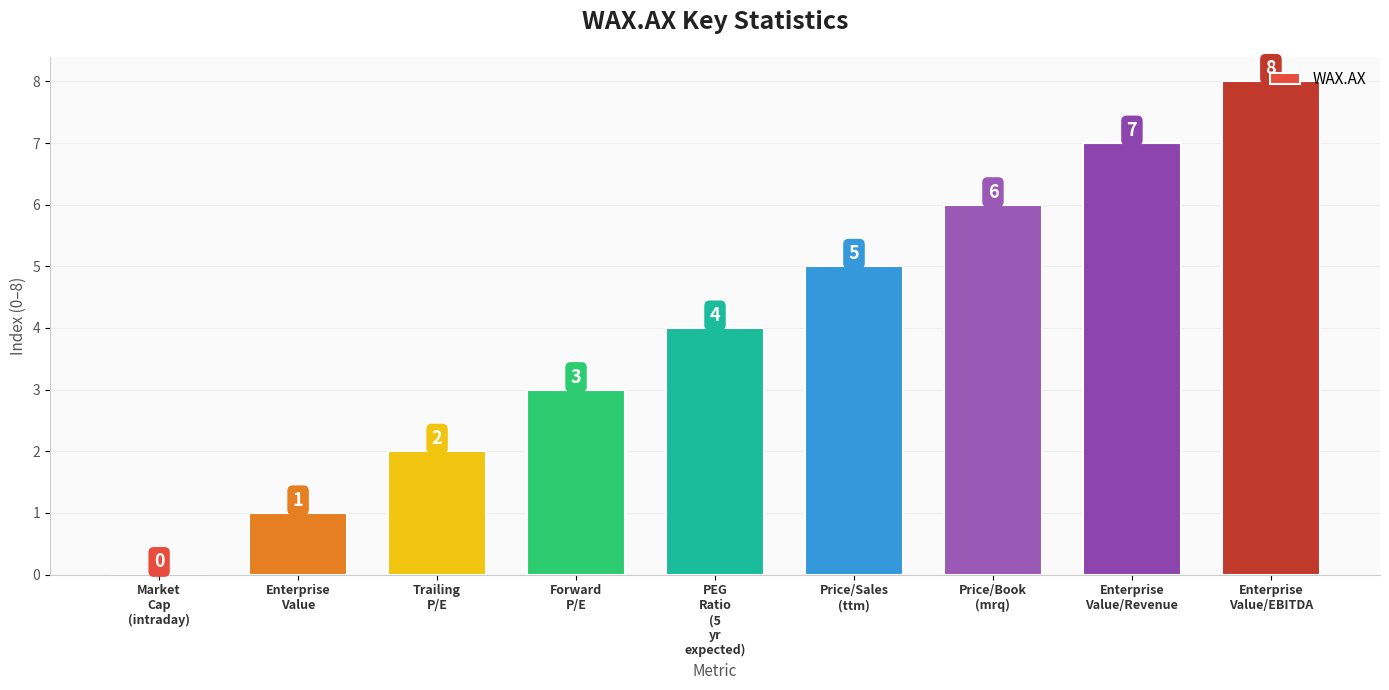

How many values are between 2 and 6?

5